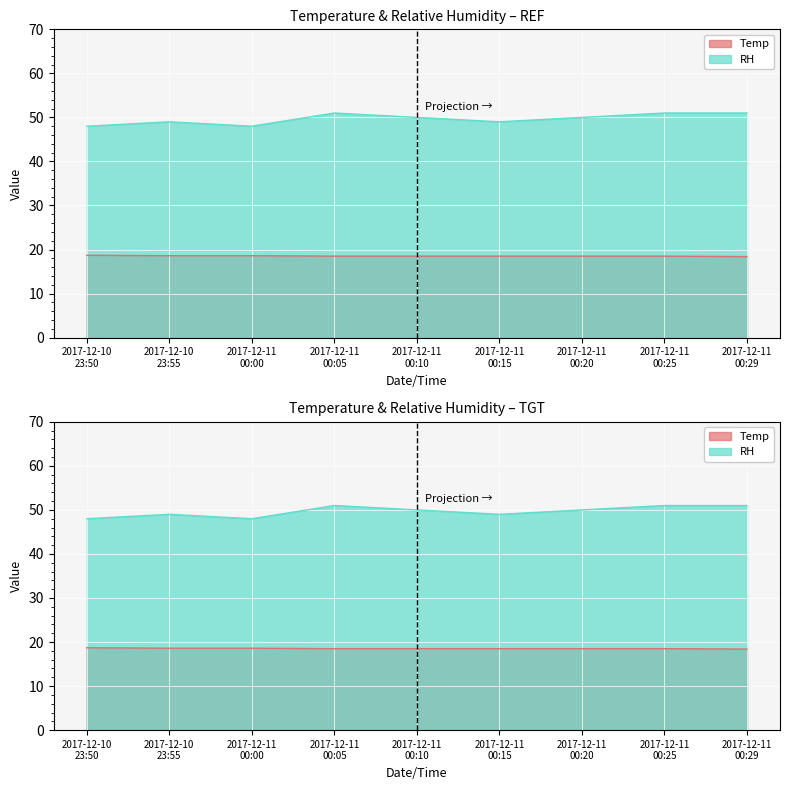

What is the difference between the second highest and second lowest values in the RH series?

3.0